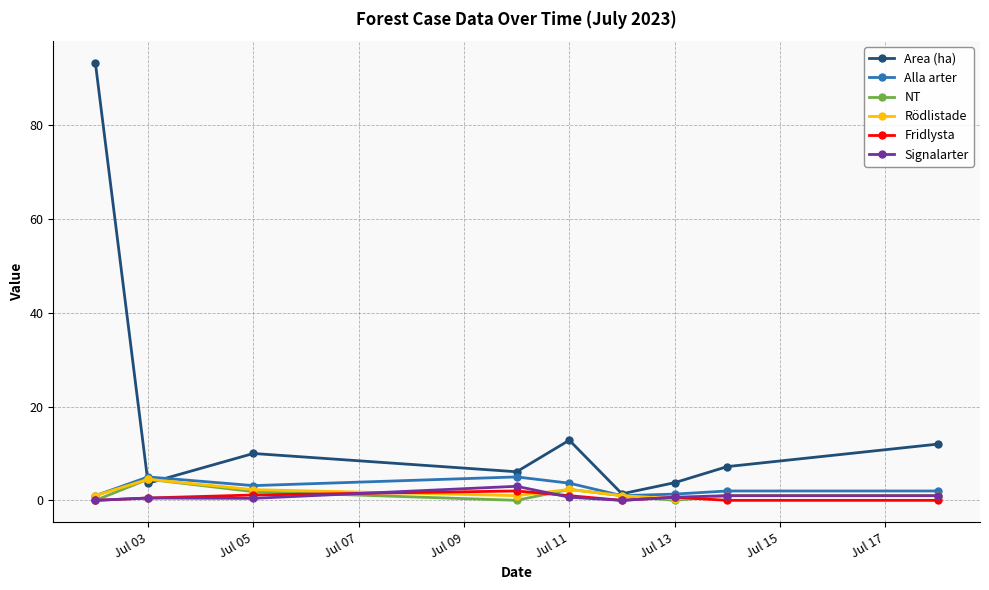

What is the maximum value for NT?

4.5